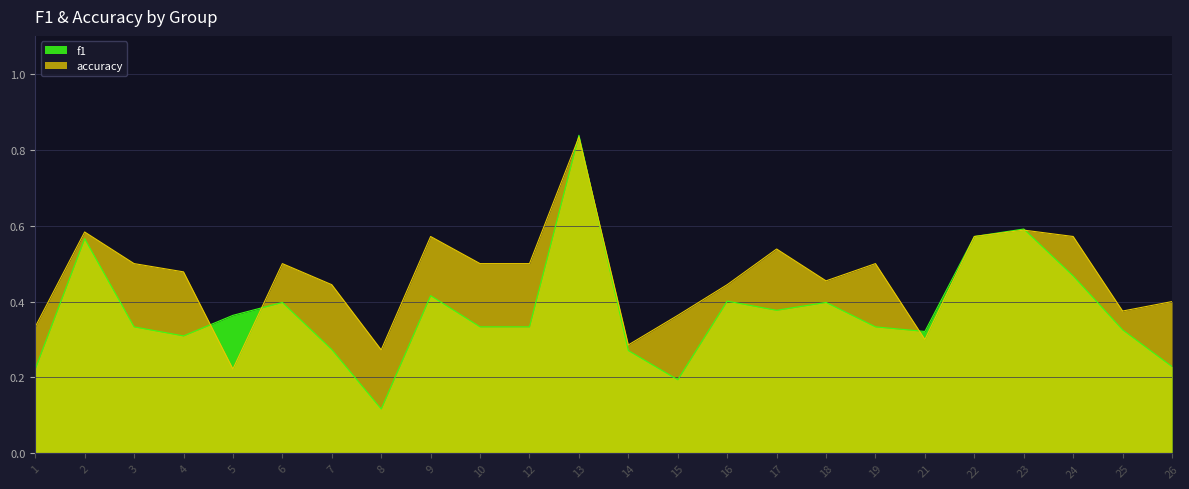

True or false: accuracy has a value of 0.1 at 18.

False